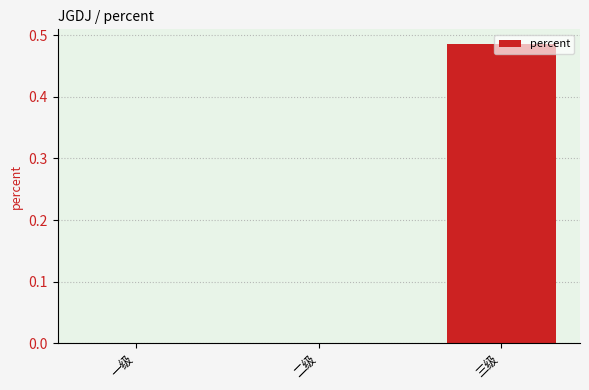

True or false: the data shows 0.7 at 三级.

False